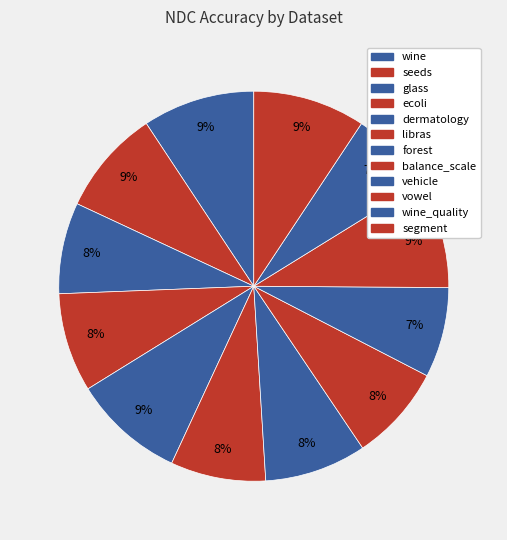

To the nearest percent, what is the difference between the largest and smallest slice percentages?

2%